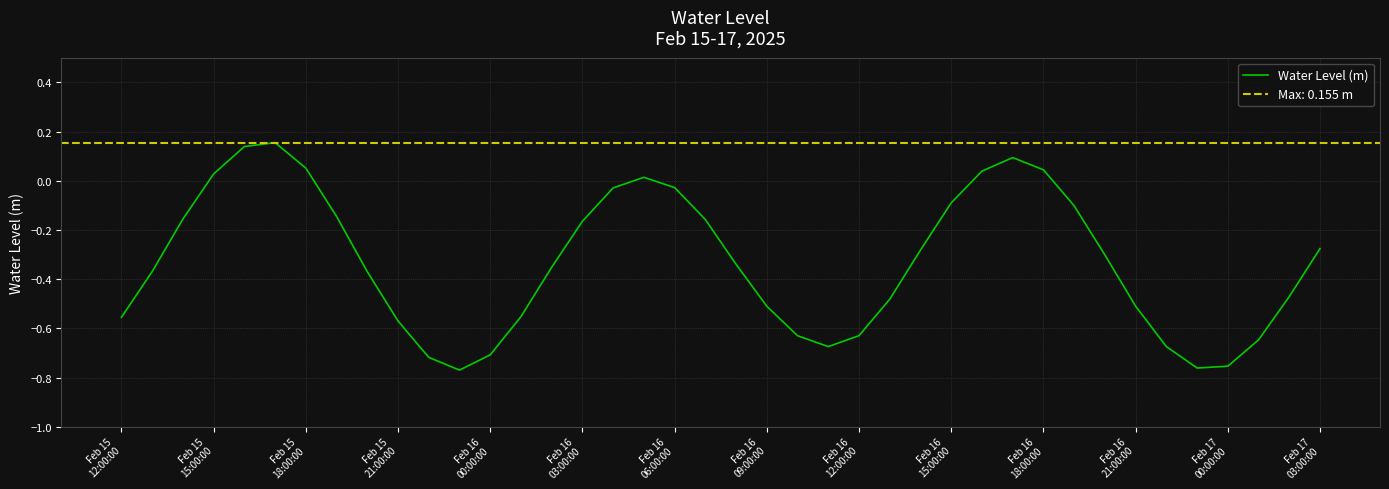

True or false: the data has more than 1 interior local peaks.

True